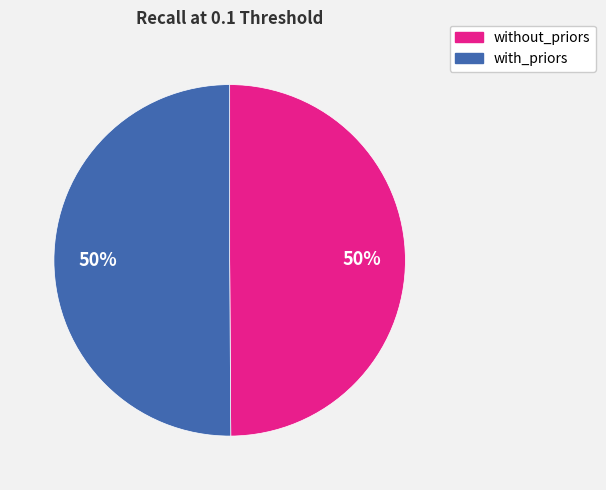

To the nearest percent, what is the average slice percentage?

50%